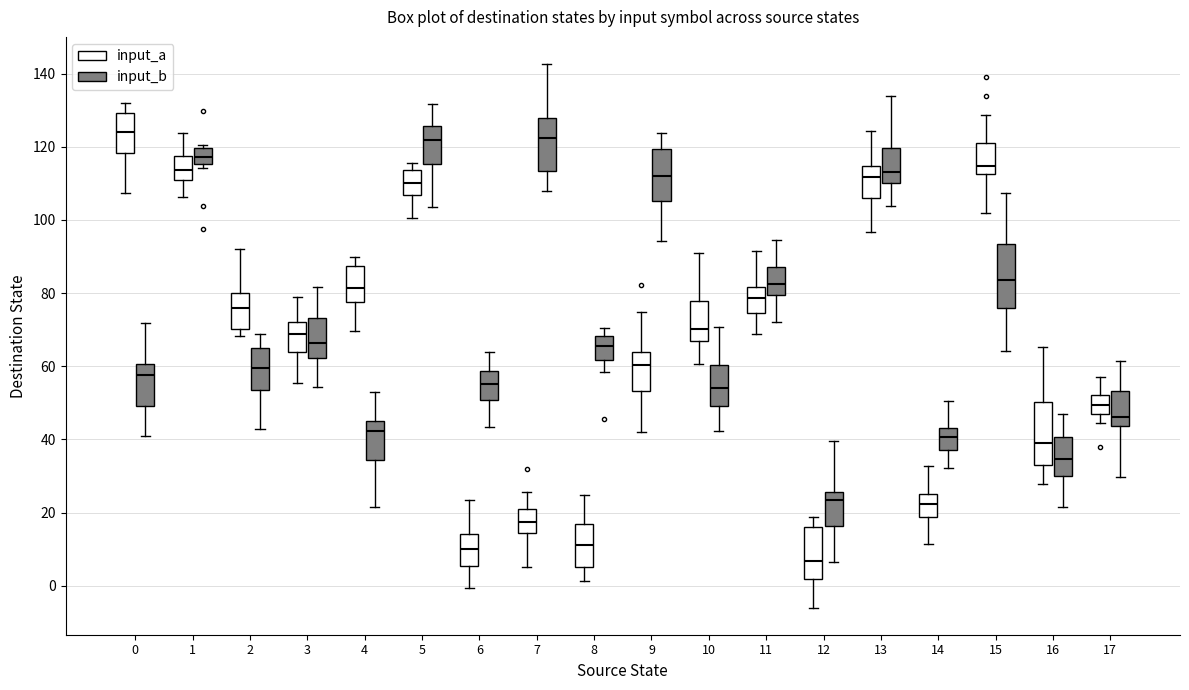

Reading left to right, read every box against the y-axis: the position of its median line, the range the box covers, and the ends of its whiskers. The values are not printed on the chart, so give them approximately, as read against the axis.

0 (input_a): median 124, box 118 to 130, whiskers 108 to 132
0 (input_b): median 58, box 50 to 60, whiskers 42 to 72
1 (input_a): median 114, box 110 to 118, whiskers 106 to 124
1 (input_b): median 118, box 116 to 120, whiskers 114 to 120 (just above the box's upper edge)
2 (input_a): median 76, box 70 to 80, whiskers 68 to 92
2 (input_b): median 60, box 54 to 64, whiskers 42 to 68
3 (input_a): median 68, box 64 to 72, whiskers 56 to 78
3 (input_b): median 66, box 62 to 74, whiskers 54 to 82
4 (input_a): median 82, box 78 to 88, whiskers 70 to 90
4 (input_b): median 42, box 34 to 44, whiskers 22 to 52
5 (input_a): median 110, box 106 to 114, whiskers 100 to 116
5 (input_b): median 122, box 116 to 126, whiskers 104 to 132
6 (input_a): median 10, box 6 to 14, whiskers 0 to 24
6 (input_b): median 56, box 50 to 58, whiskers 44 to 64
7 (input_a): median 18, box 14 to 20, whiskers 6 to 26
7 (input_b): median 122, box 114 to 128, whiskers 108 to 142
8 (input_a): median 12, box 6 to 16, whiskers 2 to 24
8 (input_b): median 66, box 62 to 68, whiskers 58 to 70
9 (input_a): median 60, box 54 to 64, whiskers 42 to 74
9 (input_b): median 112, box 106 to 120, whiskers 94 to 124
10 (input_a): median 70, box 66 to 78, whiskers 60 to 92
10 (input_b): median 54, box 50 to 60, whiskers 42 to 70
11 (input_a): median 78, box 74 to 82, whiskers 68 to 92
11 (input_b): median 82, box 80 to 88, whiskers 72 to 94
12 (input_a): median 6, box 2 to 16, whiskers -6 to 18
12 (input_b): median 24, box 16 to 26, whiskers 6 to 40
13 (input_a): median 112, box 106 to 114, whiskers 96 to 124
13 (input_b): median 114, box 110 to 120, whiskers 104 to 134
14 (input_a): median 22, box 18 to 26, whiskers 12 to 32
14 (input_b): median 40, box 38 to 44, whiskers 32 to 50
15 (input_a): median 114, box 112 to 122, whiskers 102 to 128
15 (input_b): median 84, box 76 to 94, whiskers 64 to 108
16 (input_a): median 40, box 32 to 50, whiskers 28 to 66
16 (input_b): median 34, box 30 to 40, whiskers 22 to 48
17 (input_a): median 50, box 46 to 52, whiskers 44 to 58
17 (input_b): median 46, box 44 to 54, whiskers 30 to 62